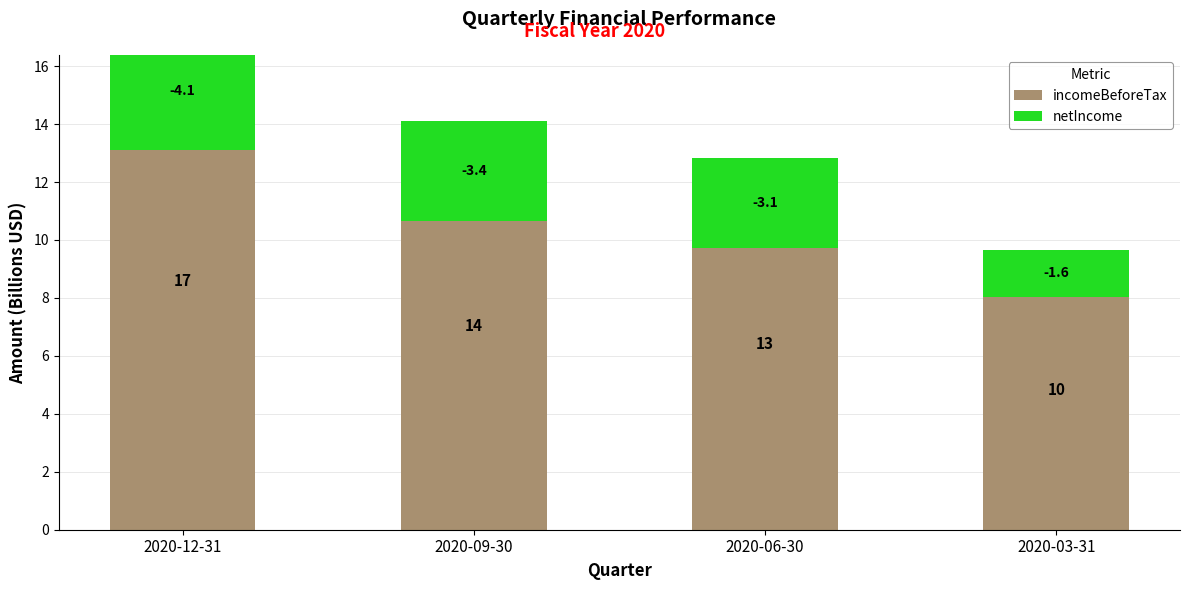

What is the difference between the maximum and minimum values in the netIncome series?

2.4